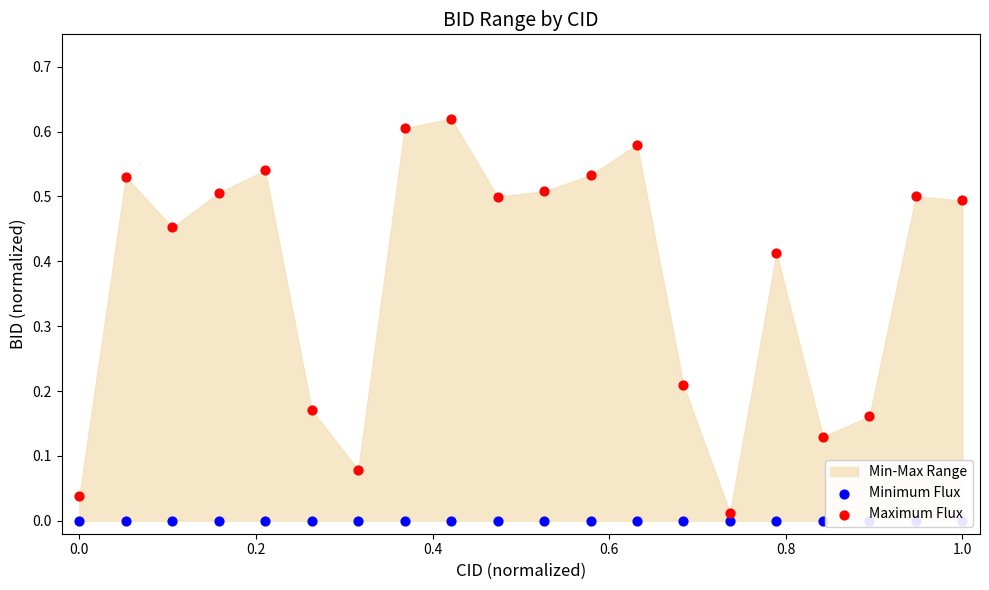

Which series has the widest spread of Y values?

Maximum Flux